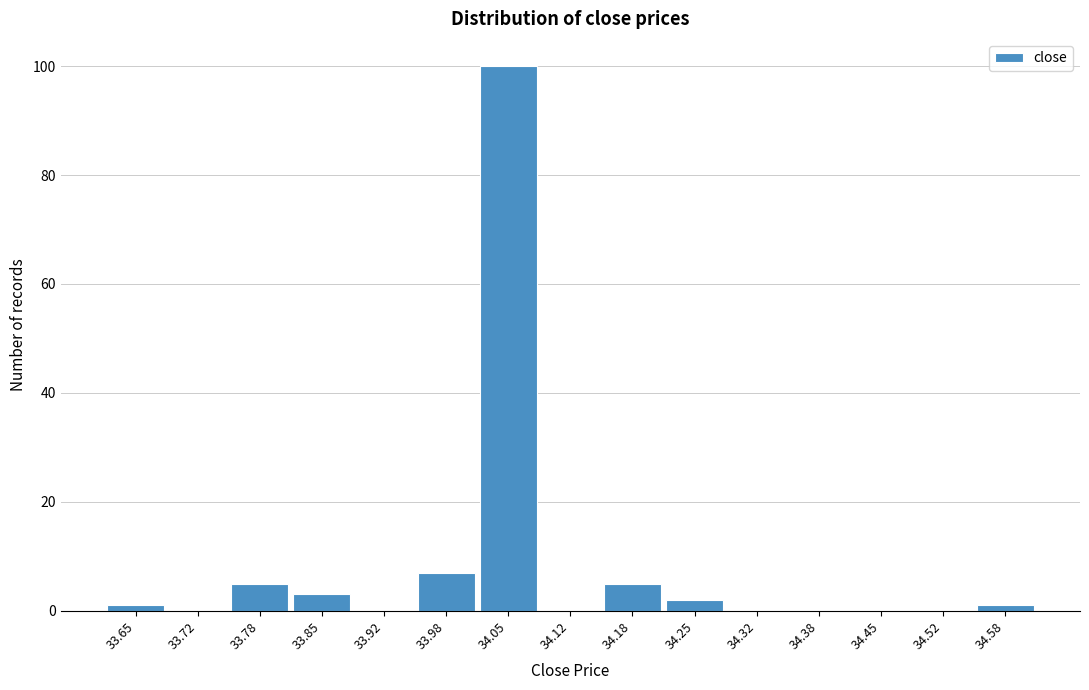

Reading left to right, transcribe all the data shown in this chart.

33.65=1	33.72=0	33.78=5	33.85=3	33.92=0	33.98=7	34.05=100	34.12=0	34.18=5	34.25=2	34.32=0	34.38=0	34.45=0	34.52=0	34.58=1